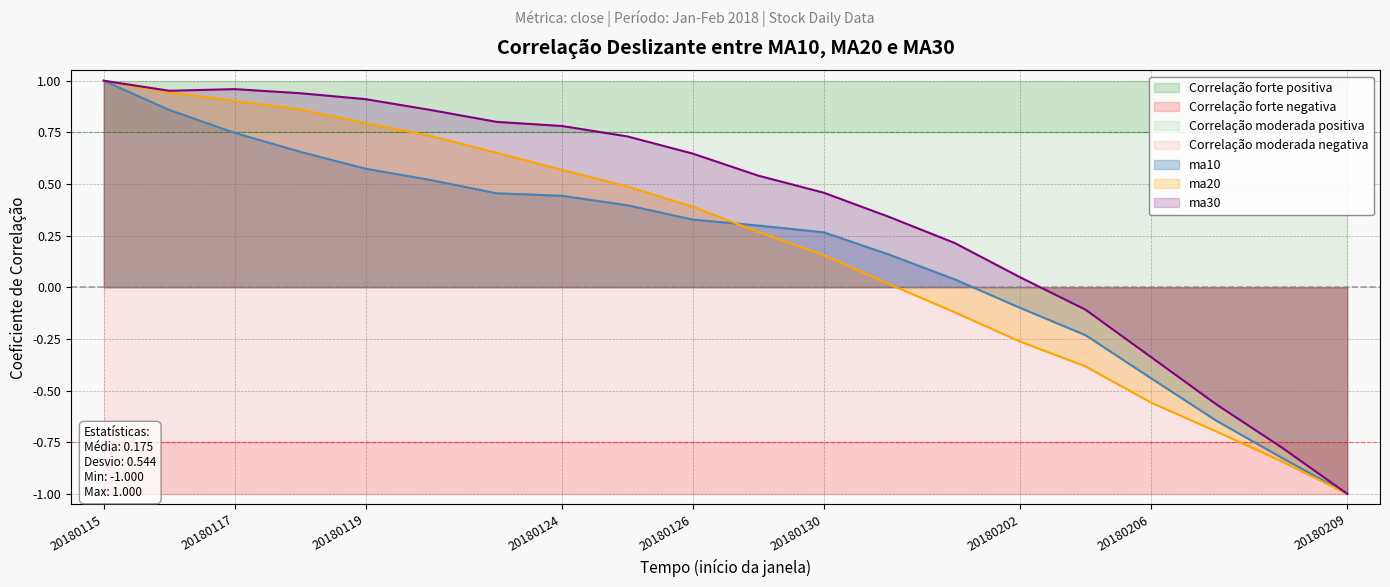

True or false: ma20 has a value of 1.3 at 20180117.

False